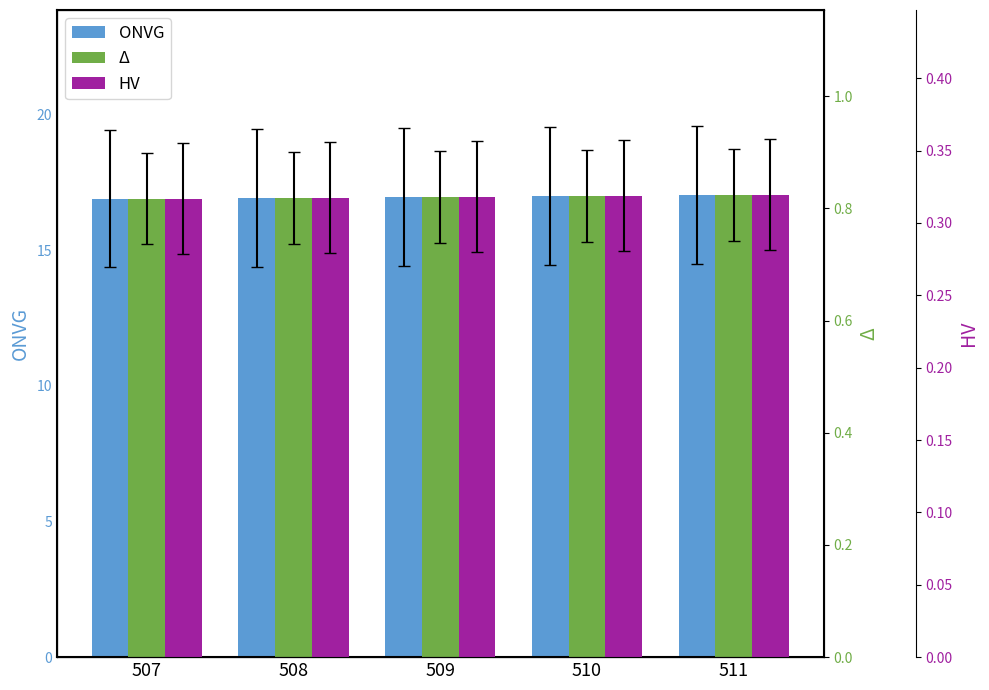

What is the average value of the ONVG series?

17.0